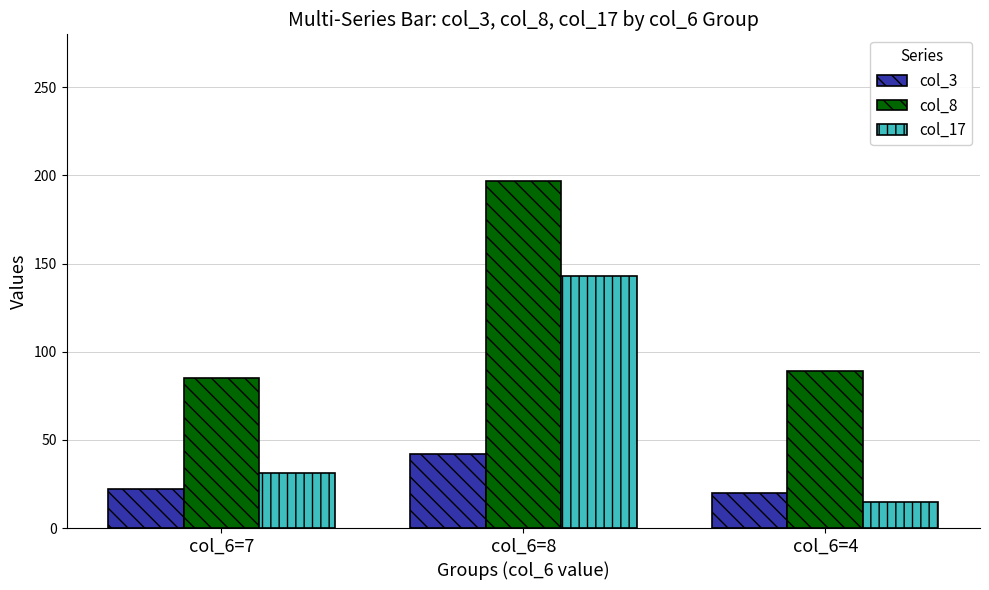

What is the difference between the col_8 values at col_6=4 and col_6=8?

108